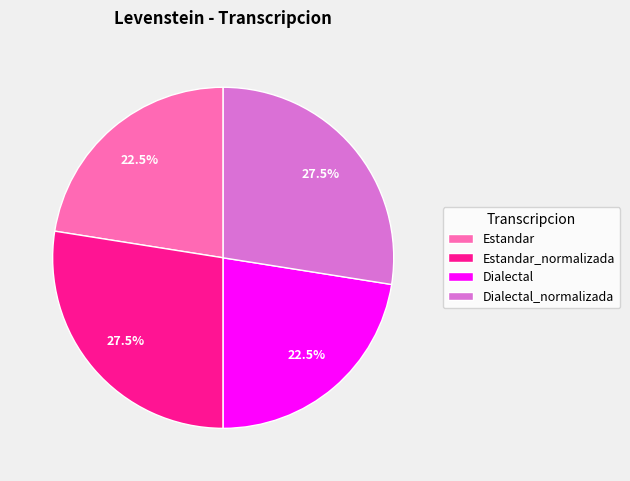

True or false: Dialectal accounts for 36% of the total.

False